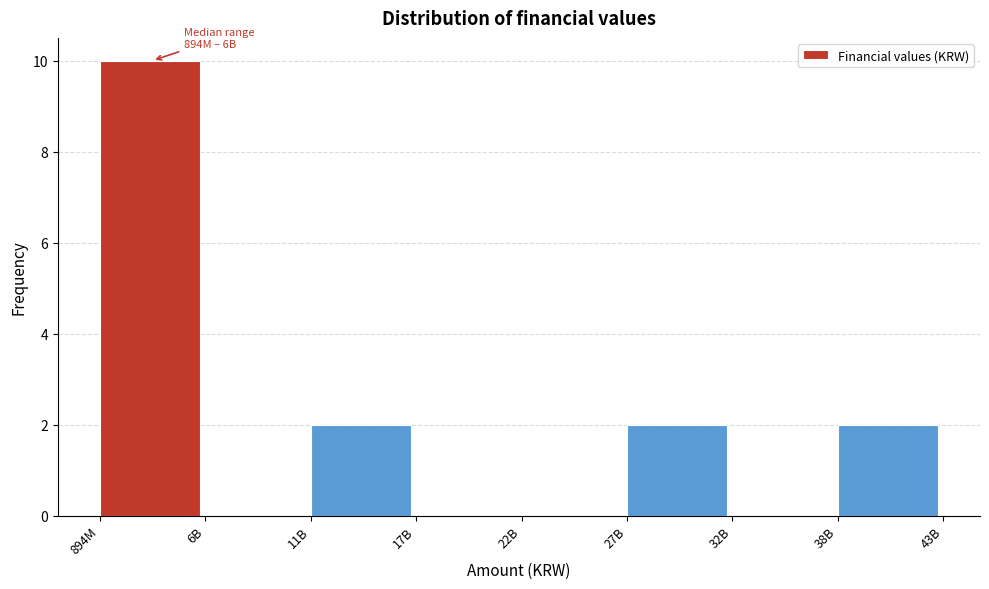

Reading left to right, transcribe all the data shown in this chart.

894M=10	6B=0	11B=2	17B=0	22B=0	27B=2	32B=0	38B=2